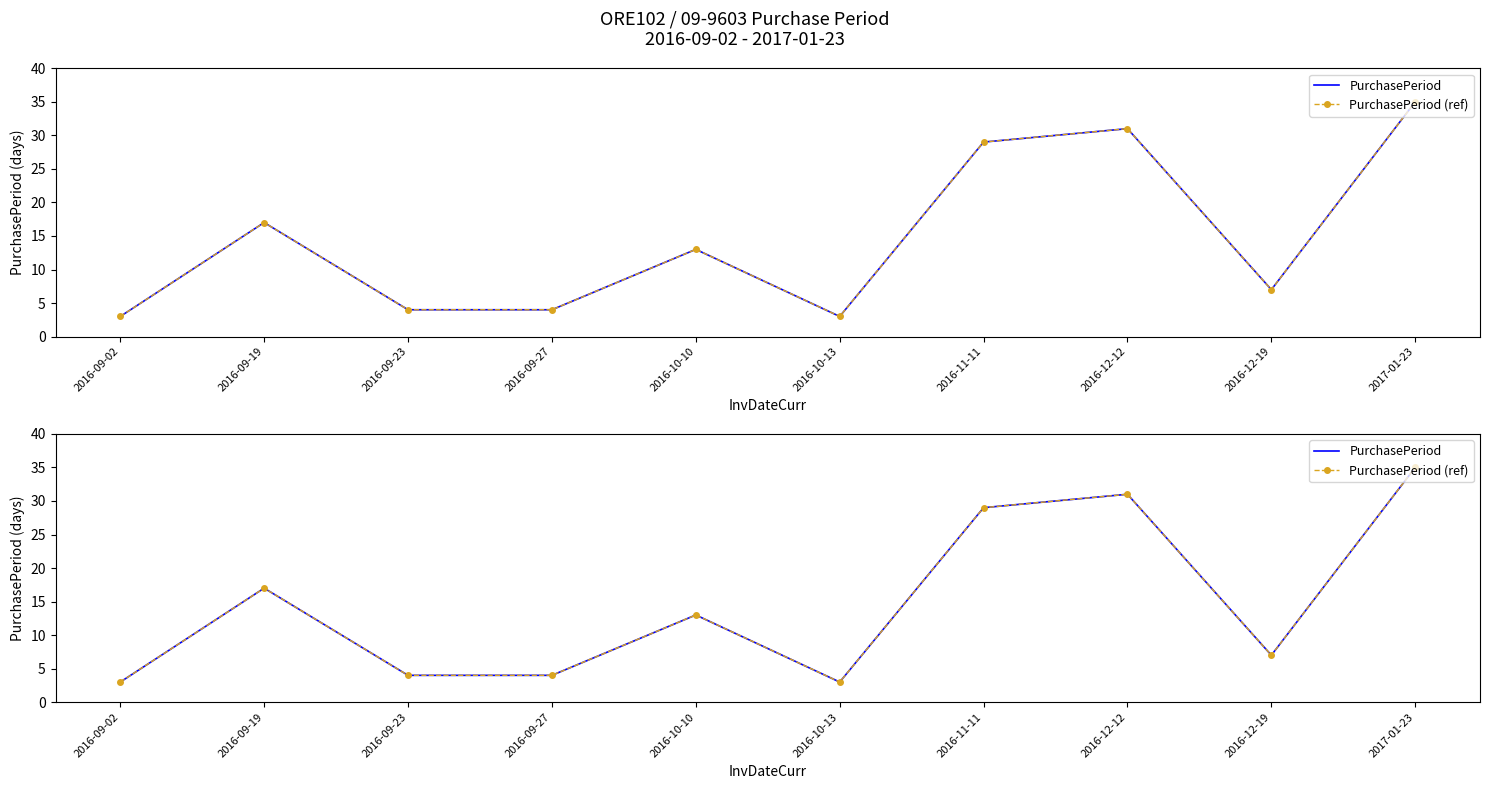

Which label corresponds to the smallest value in the chart?

2016-09-02